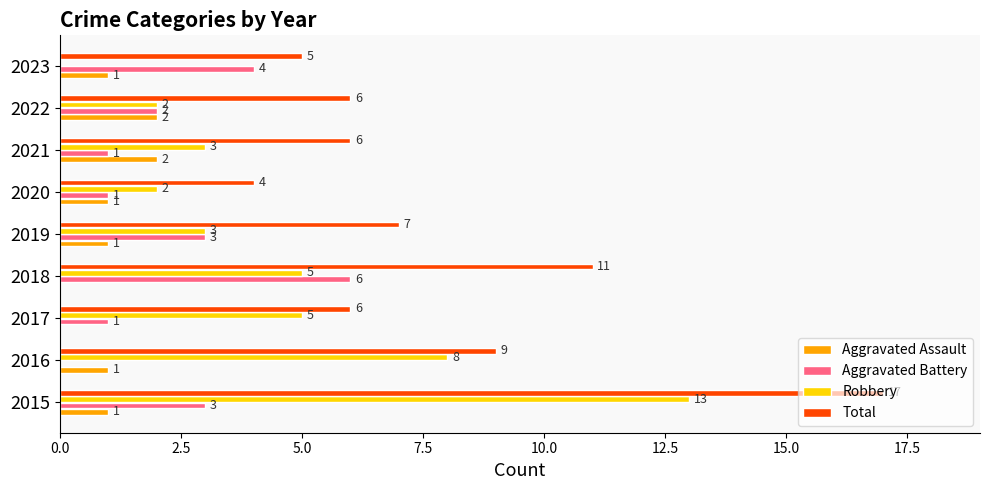

What is the total value across all series at 2021?

12